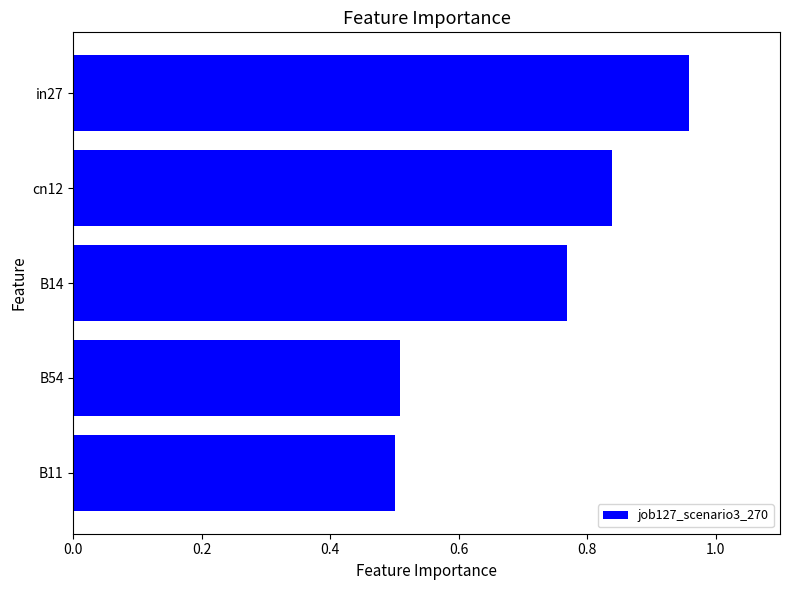

What is the difference between the second highest and minimum values?

0.3